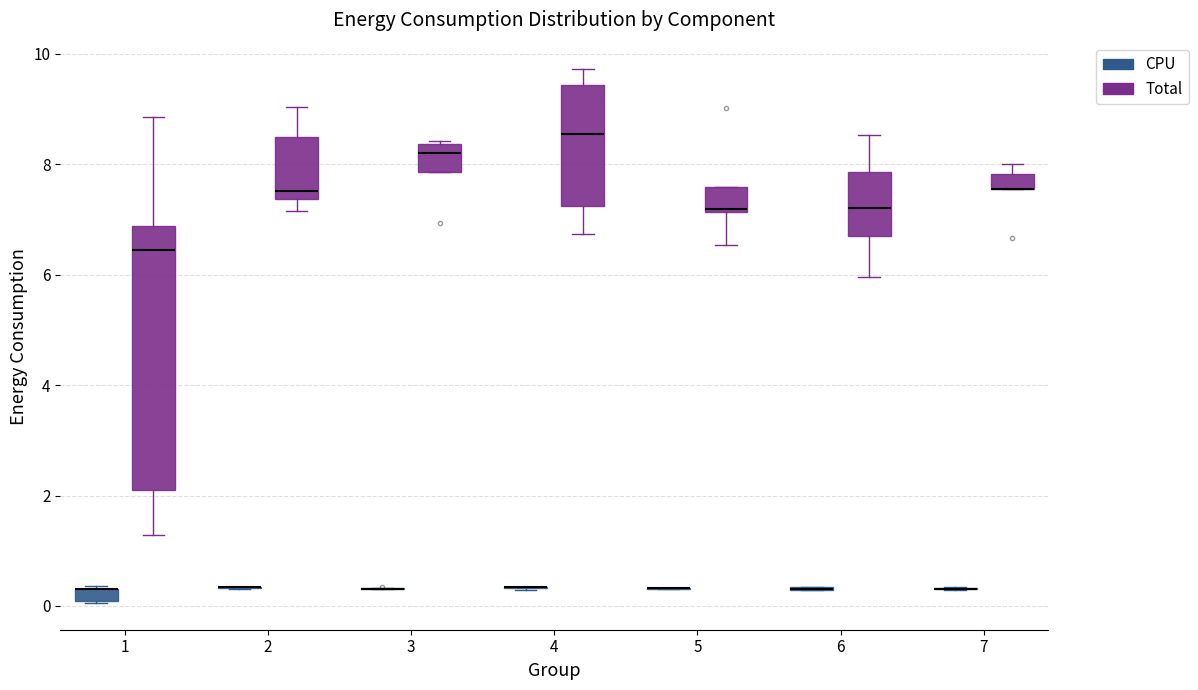

Which box is the tallest, from its lower edge to its upper edge?

1 (Total)